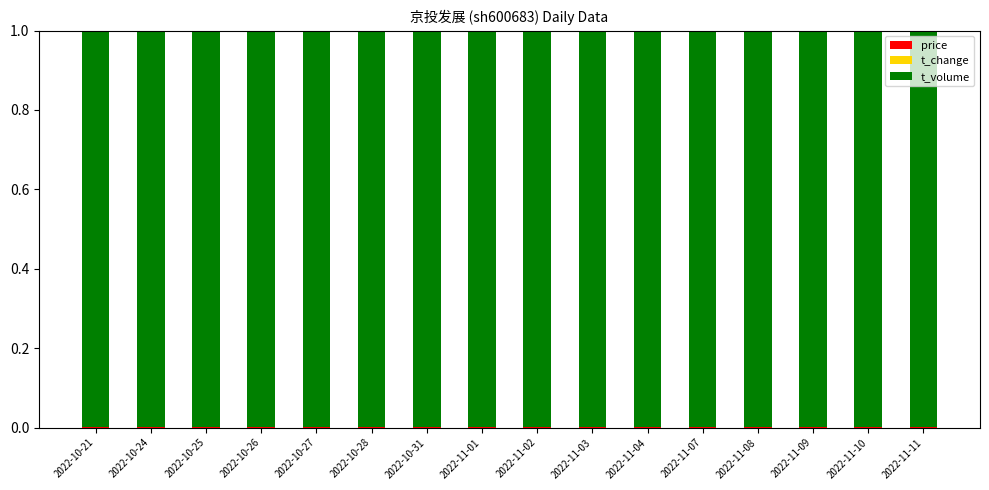

Which series has the largest total across all categories?

t_volume